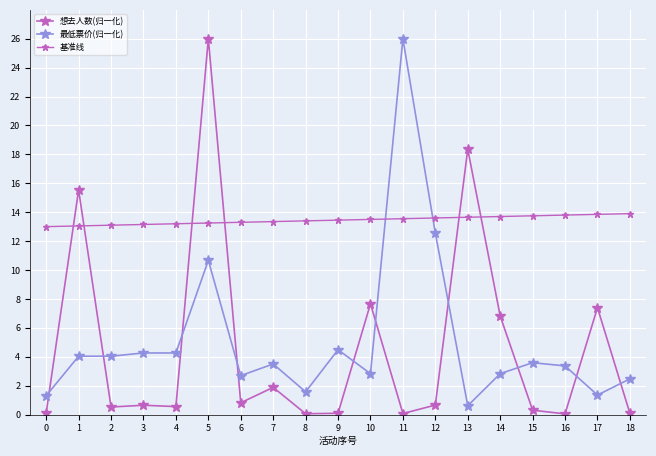

Reading left to right, list all the values displayed in this chart.

想去人数(归一化): 0=0.1	1=15.5	2=0.5	3=0.6	4=0.5	5=26.0	6=0.8	7=1.9	8=0.1	9=0.1	10=7.7	11=0.1	12=0.7	13=18.4	14=6.8	15=0.3	16=0.0	17=7.4	18=0.1
最低票价(归一化): 0=1.3	1=4.0	2=4.0	3=4.3	4=4.3	5=10.7	6=2.7	7=3.5	8=1.6	9=4.5	10=2.8	11=26.0	12=12.6	13=0.6	14=2.8	15=3.6	16=3.4	17=1.3	18=2.5
基准线: 0=13.0	1=13.1	2=13.1	3=13.2	4=13.2	5=13.2	6=13.3	7=13.3	8=13.4	9=13.4	10=13.5	11=13.6	12=13.6	13=13.7	14=13.7	15=13.8	16=13.8	17=13.8	18=13.9